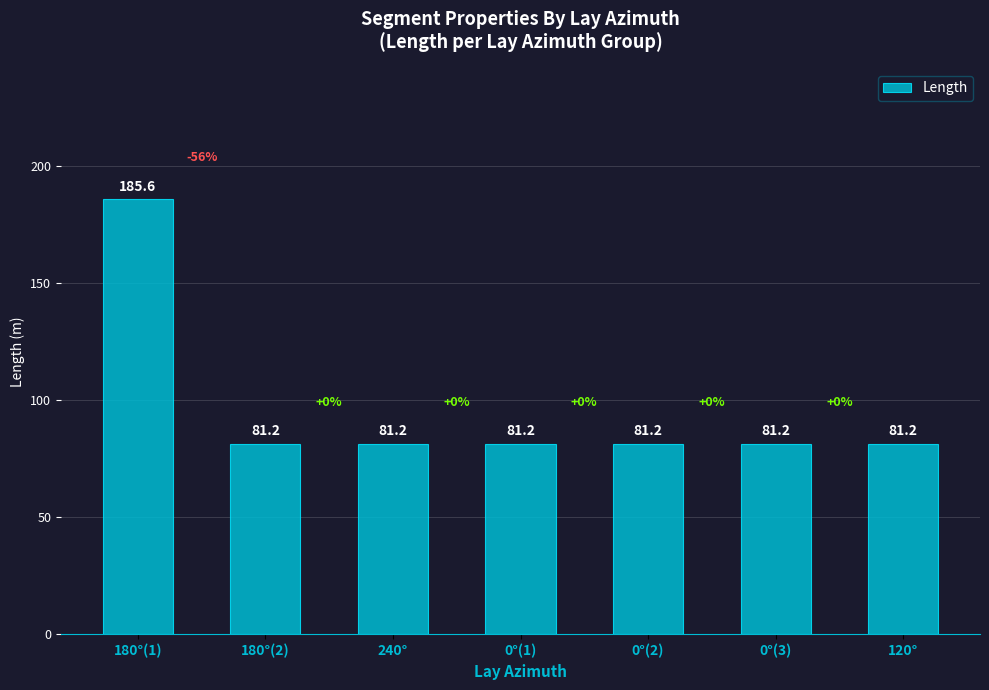

What is the difference between the maximum and minimum values?

104.4